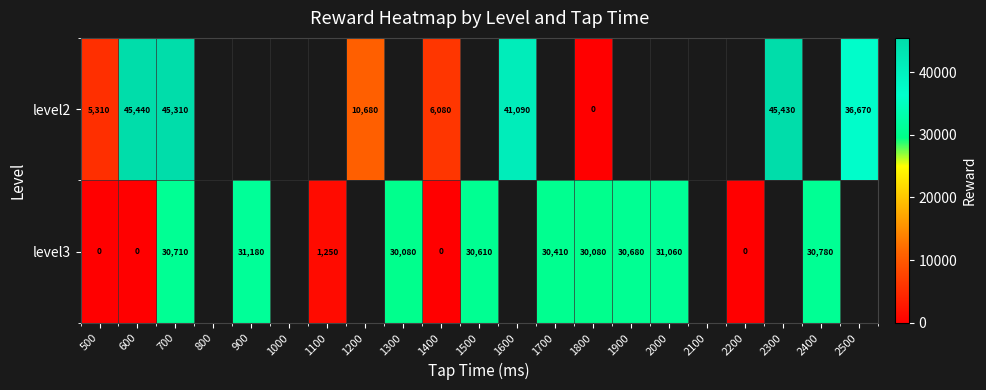

How many series are shown in this chart?

2